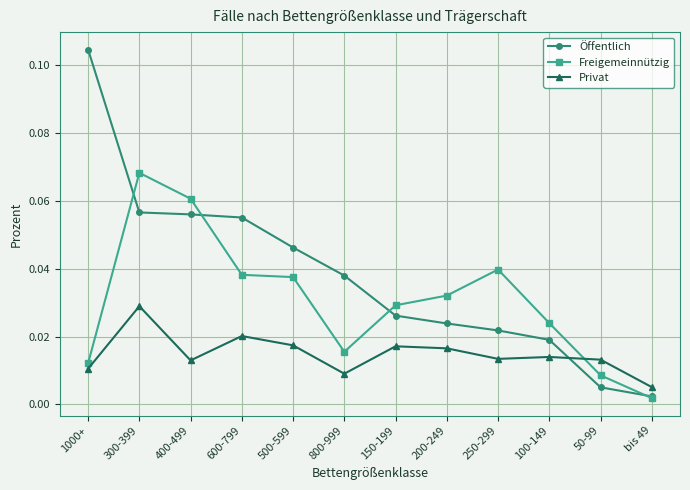

Which category has the highest value across all series?

1000+